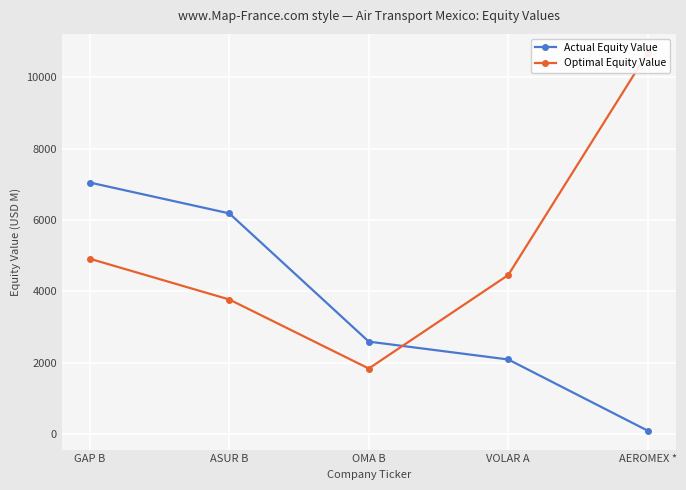

The Actual Equity Value series shows 64.5 at AEROMEX *. True or false?

False